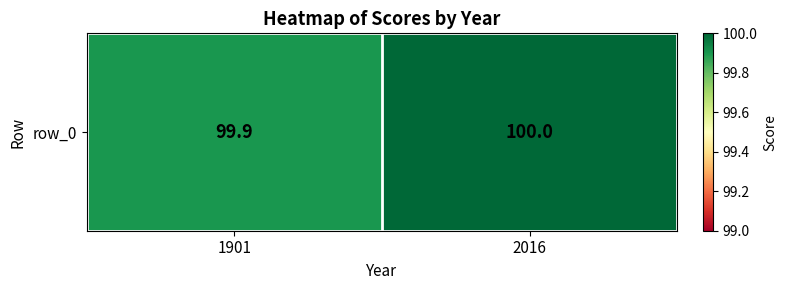

Reading left to right, list all the values displayed in this chart.

99.9	100.0